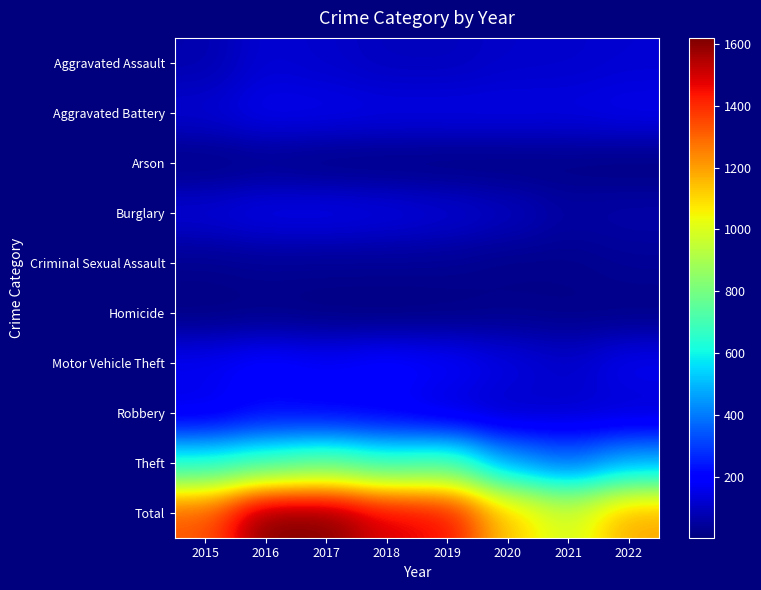

Reading right to left, what are all the values shown in this chart?

Aggravated Assault: 2022=124	2021=114	2020=111	2019=94	2018=95	2017=113	2016=126	2015=71
Aggravated Battery: 2022=162	2021=148	2020=151	2019=152	2018=151	2017=160	2016=164	2015=124
Arson: 2022=7	2021=13	2020=8	2019=6	2018=7	2017=8	2016=20	2015=10
Burglary: 2022=66	2021=57	2020=100	2019=129	2018=149	2017=162	2016=160	2015=133
Criminal Sexual Assault: 2022=38	2021=24	2020=21	2019=32	2018=33	2017=32	2016=34	2015=26
Homicide: 2022=15	2021=18	2020=21	2019=10	2018=4	2017=8	2016=15	2015=9
Motor Vehicle Theft: 2022=170	2021=113	2020=148	2019=191	2018=210	2017=186	2016=207	2015=174
Robbery: 2022=119	2021=116	2020=103	2019=125	2018=171	2017=191	2016=204	2015=150
Theft: 2022=483	2021=375	2020=464	2019=716	2018=668	2017=752	2016=689	2015=627
Total: 2022=1184	2021=978	2020=1127	2019=1455	2018=1488	2017=1612	2016=1619	2015=1324